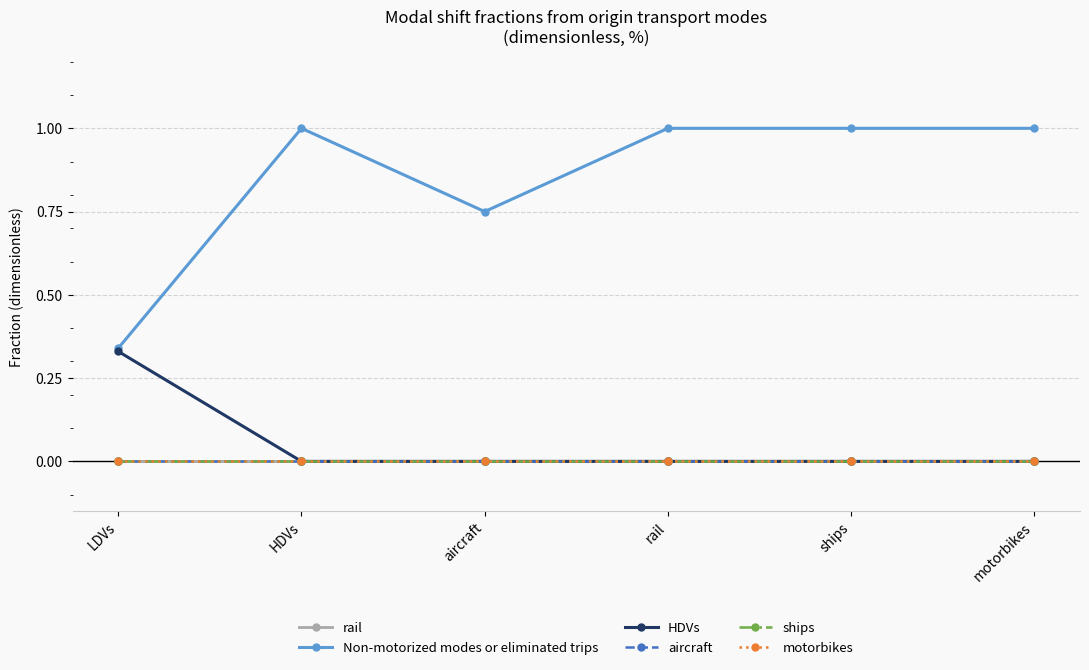

At which label is ships closest to 0?

LDVs